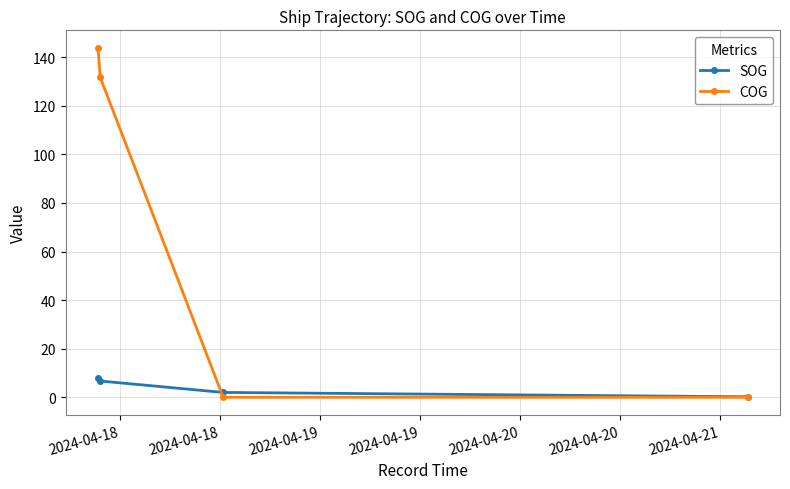

Which series has the largest total across all categories?

COG